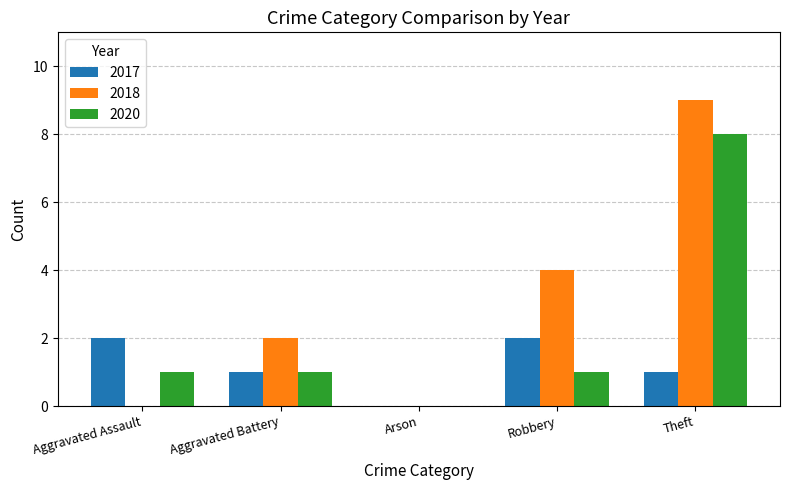

The value of 2018 at Arson is 0. True or false?

True